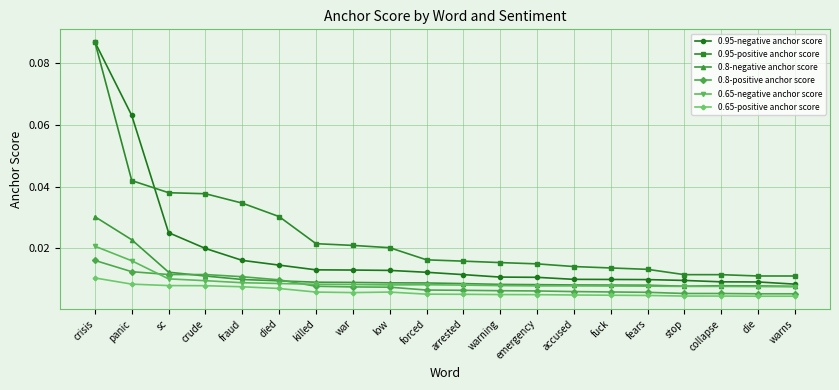

At which category is the sum across all series the highest?

crisis